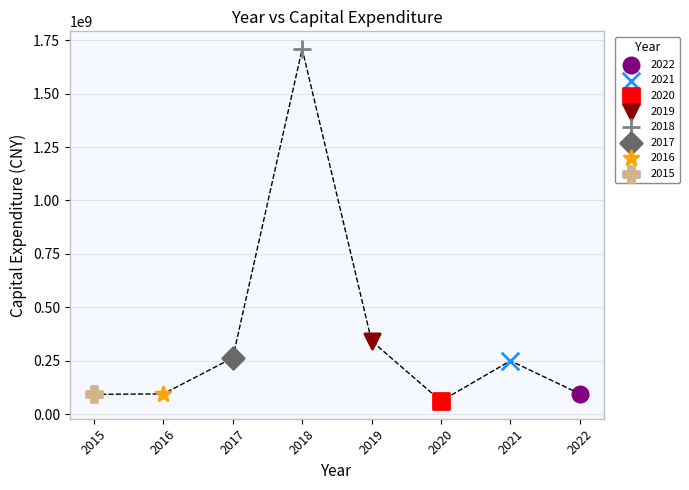

What are all the series names shown in the legend?

2022, 2021, 2020, 2019, 2018, 2017, 2016, 2015